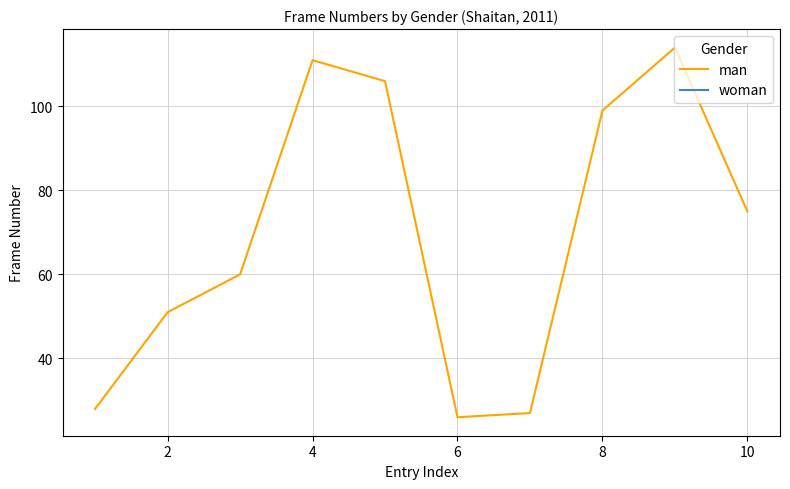

Is this an area chart (filled region under the line)?

No